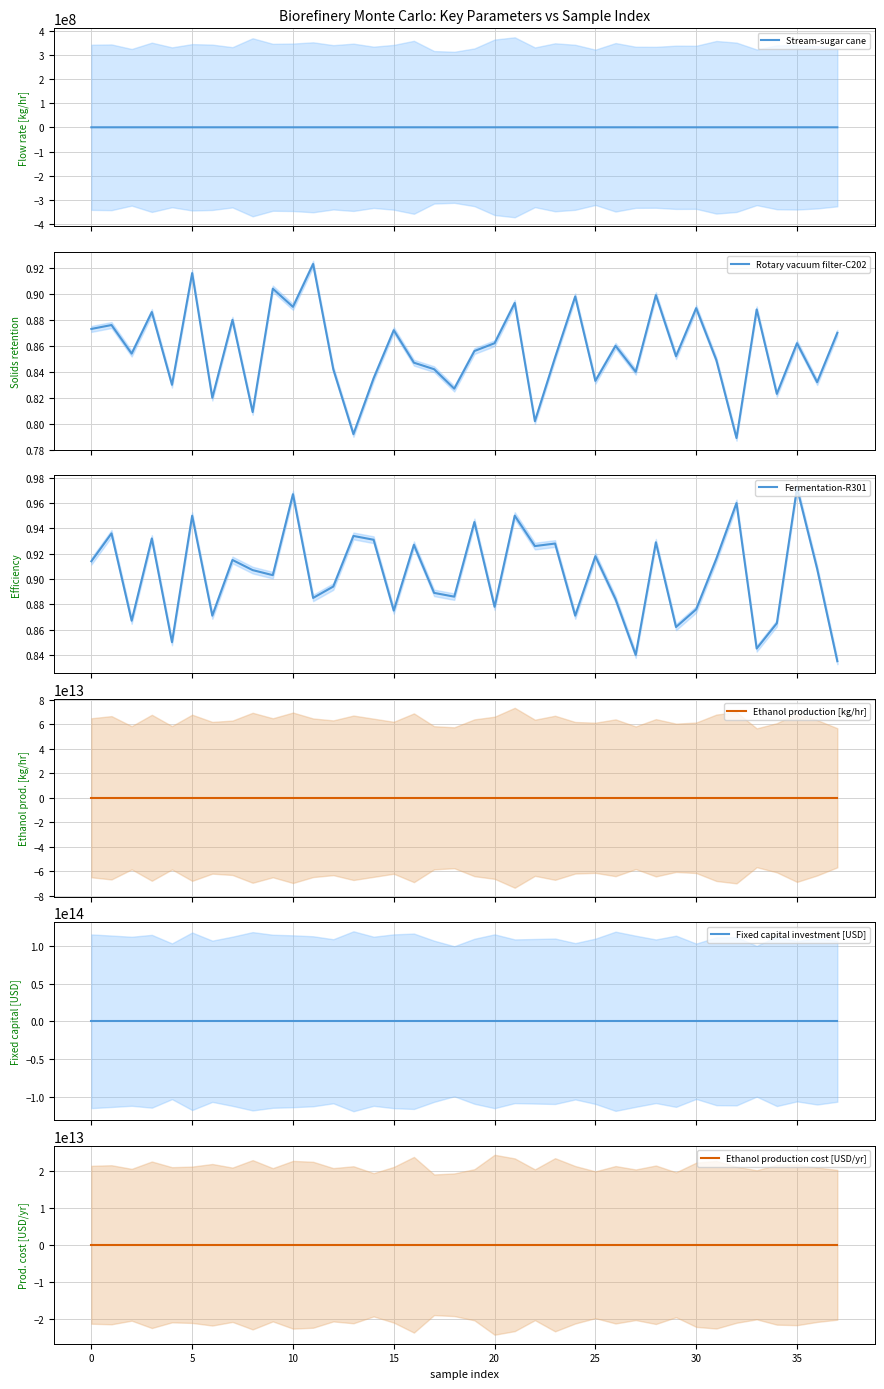

Does the chart display data point markers on the line(s)?

No